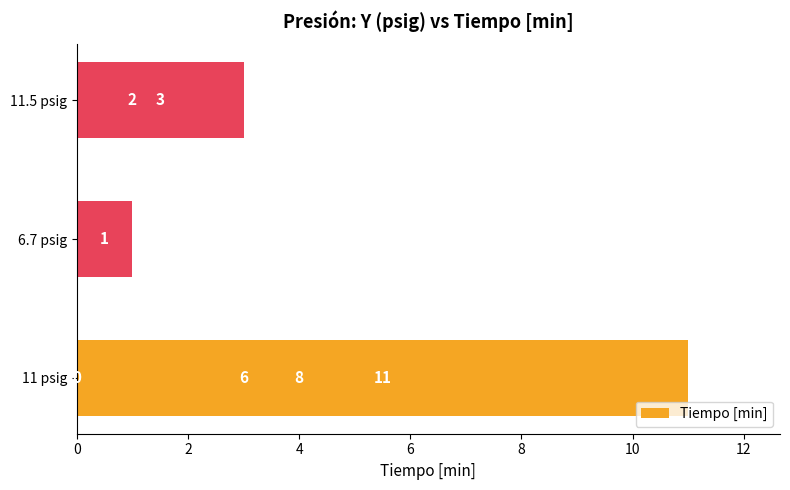

Is it true that the value at 10 is 12?

False